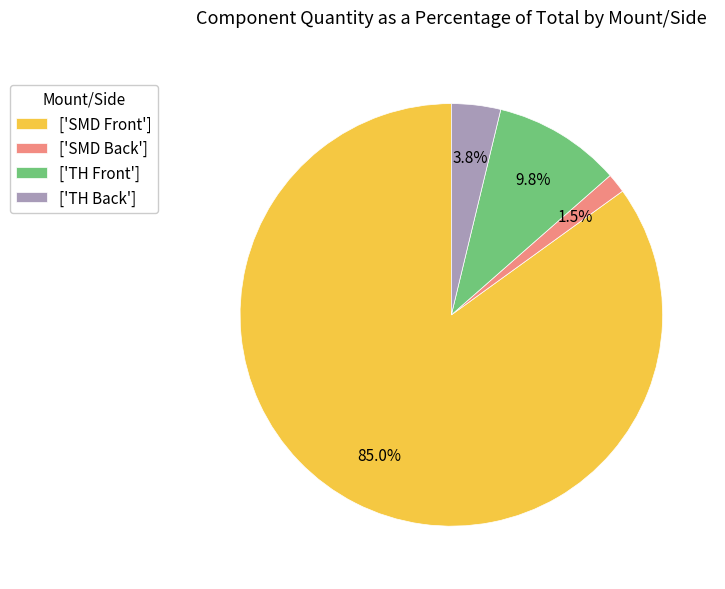

Do ['TH Front'] and ['TH Back'] together represent more than half of the pie?

No